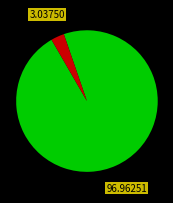

Is there any slice that represents more than half of the pie?

Yes